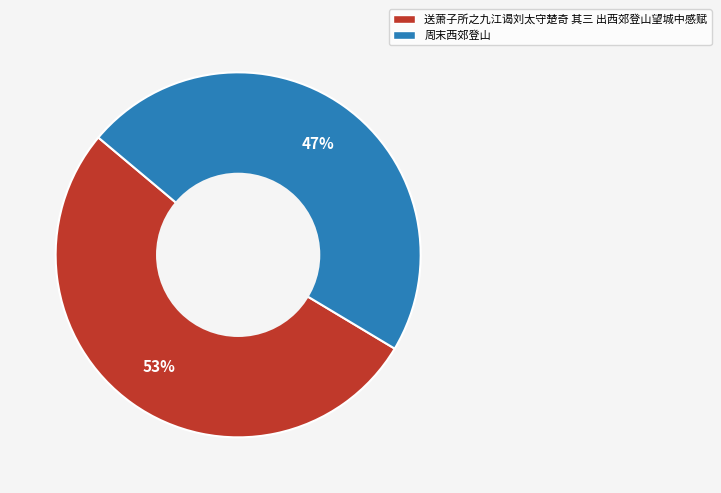

How many segments does this pie chart have?

2